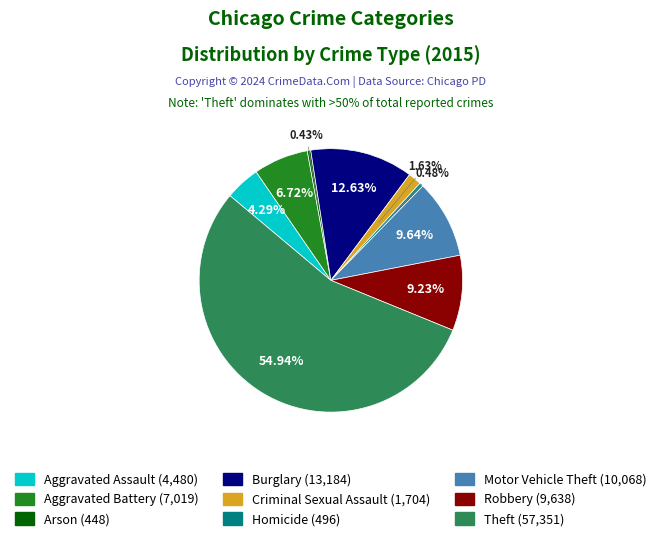

To the nearest percent, what percentage of the pie is Criminal Sexual Assault?

2%